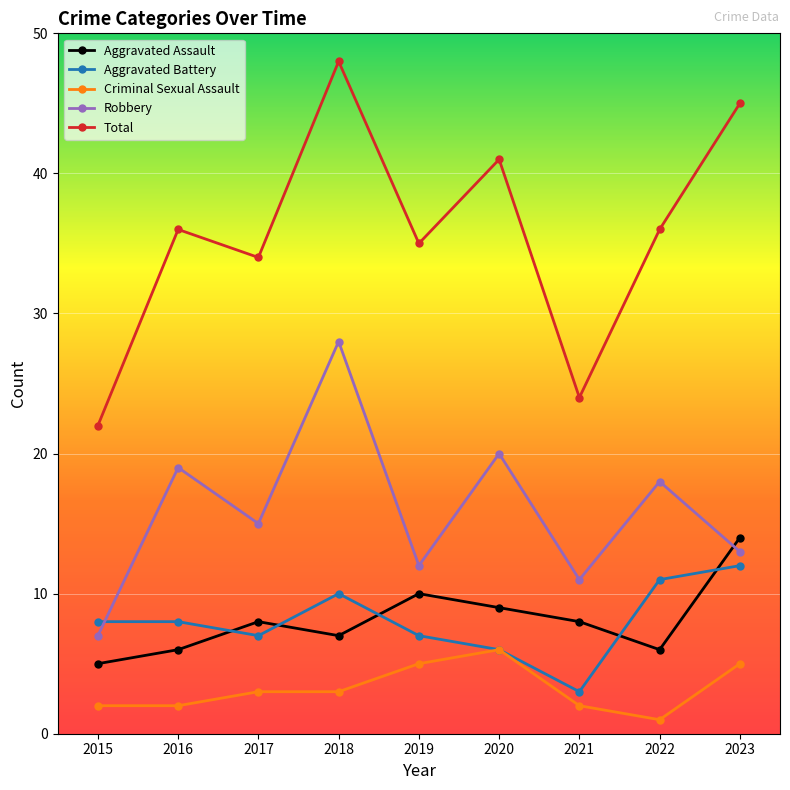

Reading right to left, list all the values displayed in this chart.

Aggravated Assault: 14	6	8	9	10	7	8	6	5
Aggravated Battery: 12	11	3	6	7	10	7	8	8
Criminal Sexual Assault: 5	1	2	6	5	3	3	2	2
Robbery: 13	18	11	20	12	28	15	19	7
Total: 45	36	24	41	35	48	34	36	22